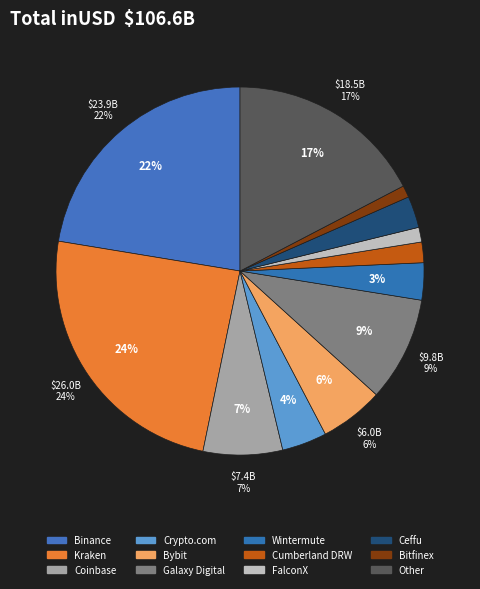

Count the number of slices in the pie.

12